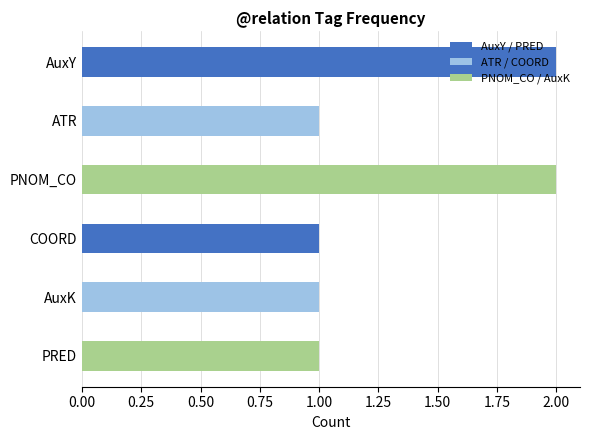

How many bars are there in total?

6